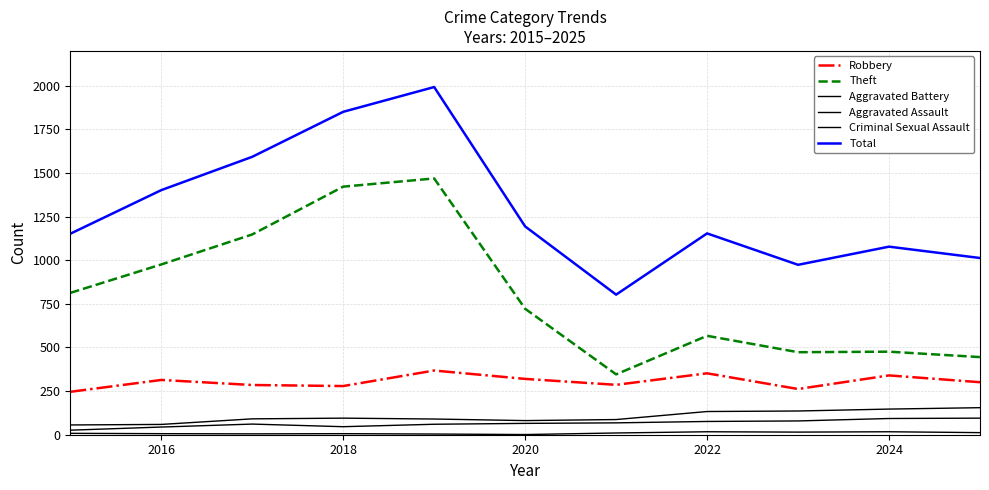

How many lines are shown in the chart?

6